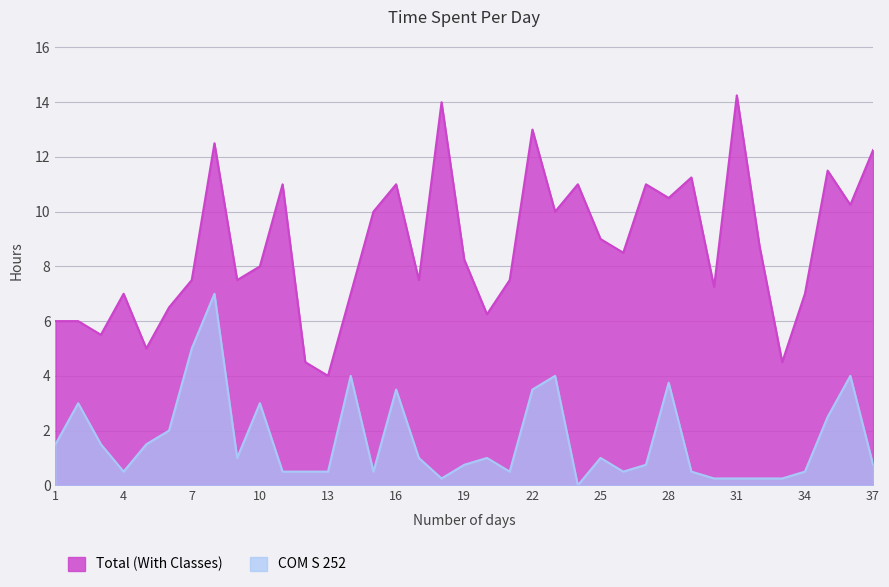

Which series has the largest range (max minus min)?

Total (With Classes)